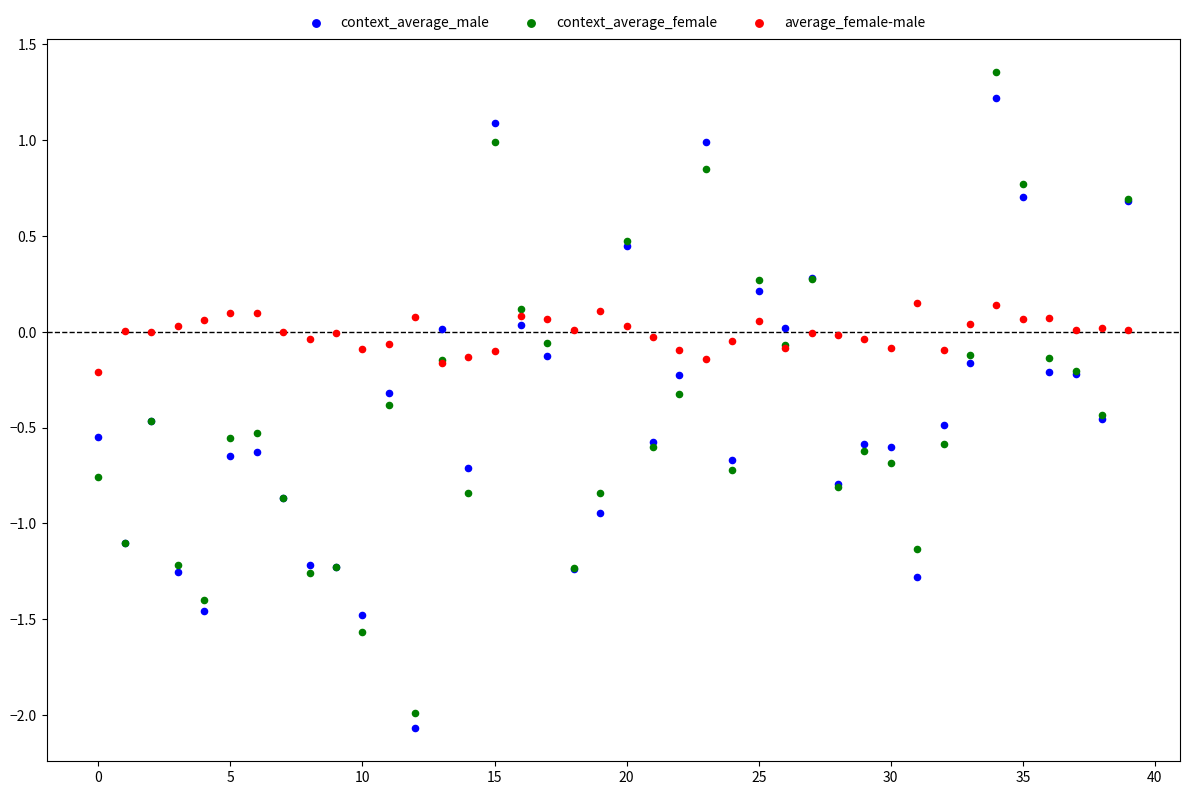

Which series reaches the maximum Y coordinate?

context_average_female